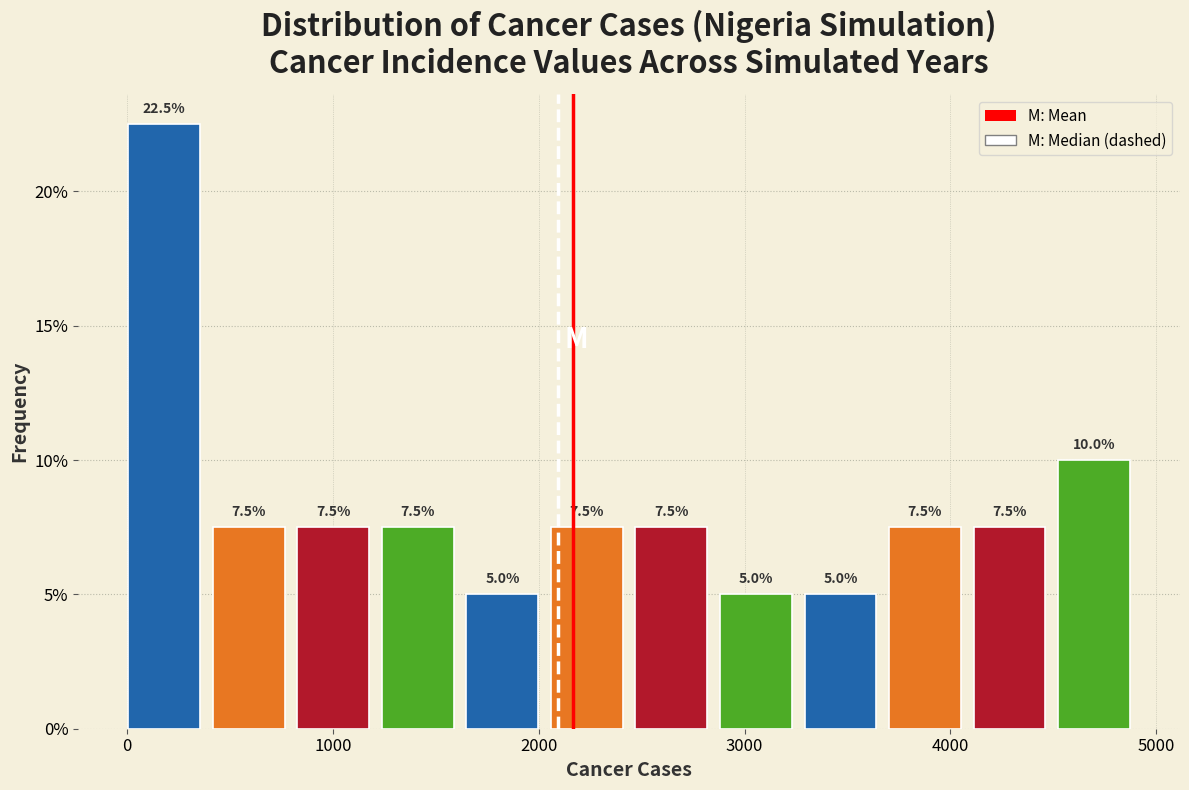

Over which range of the x-axis is the bar tallest?

0 to 400